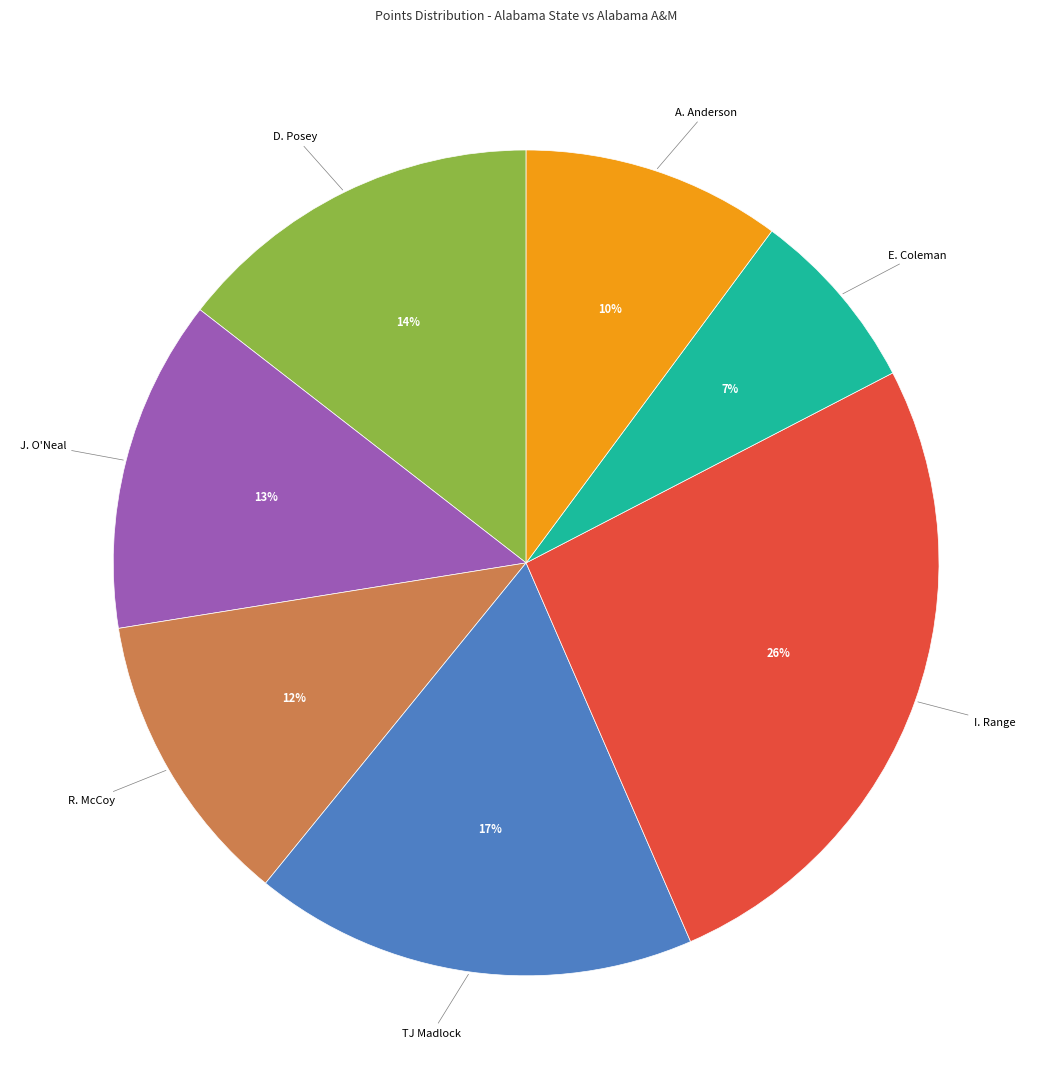

To the nearest percent, what is the difference between the largest and smallest slice percentages?

19%